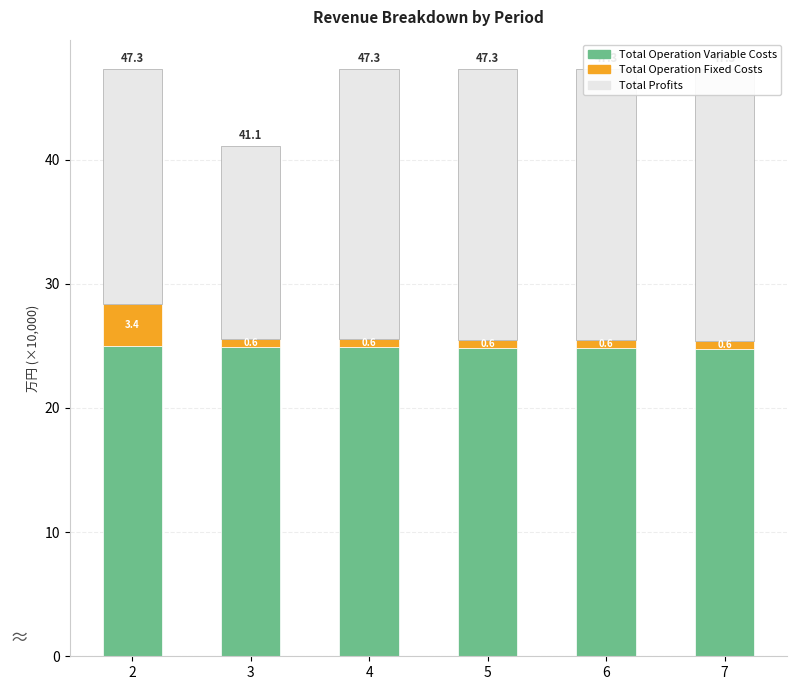

At 4, list the series in order from largest to smallest.

Total Operation Variable Costs, Total Profits, Total Operation Fixed Costs